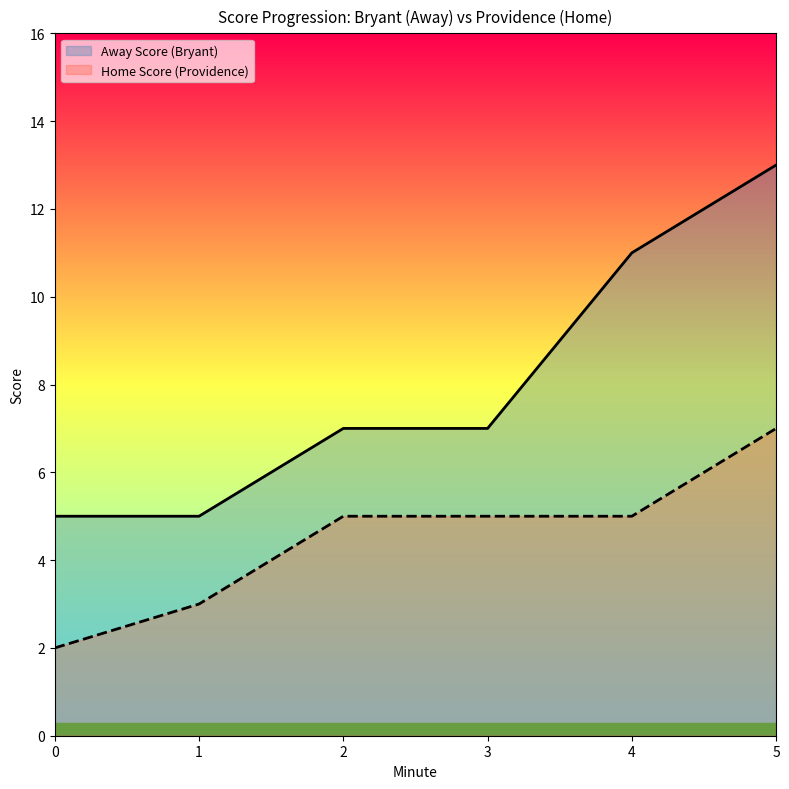

What is the highest value of the Home Score (Providence) series?

7